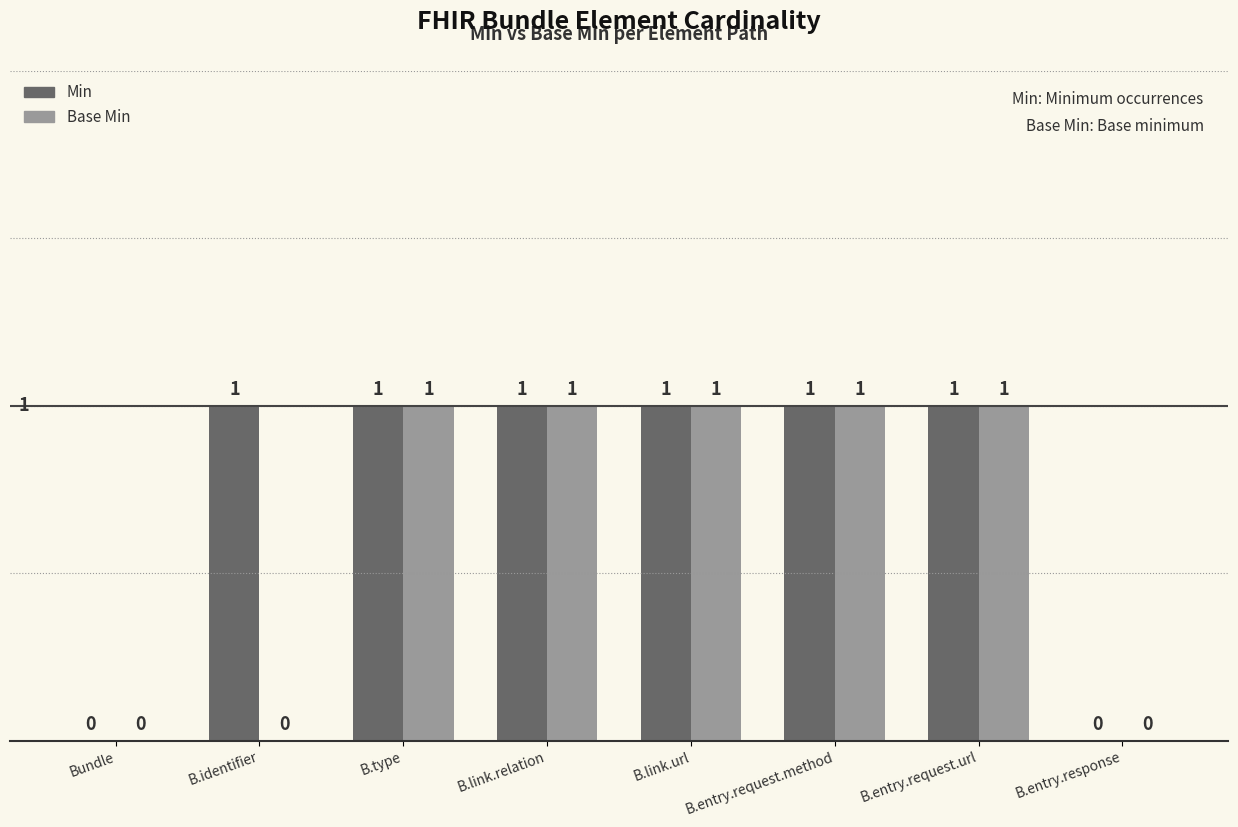

Is the value of Min at B.entry.request.method greater than the value of Base Min at Bundle?

Yes